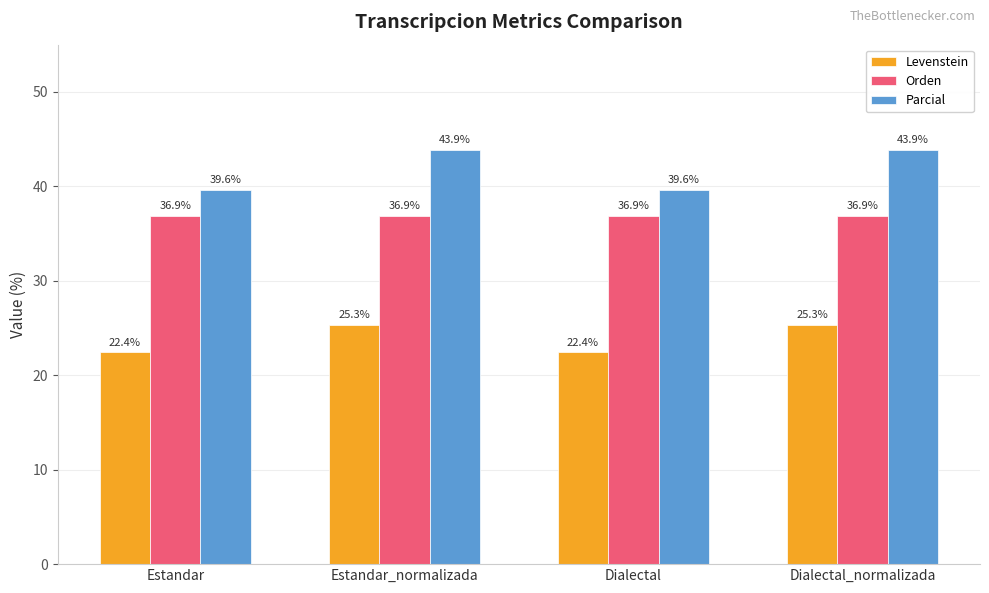

At how many categories does at least one series exceed 29?

4